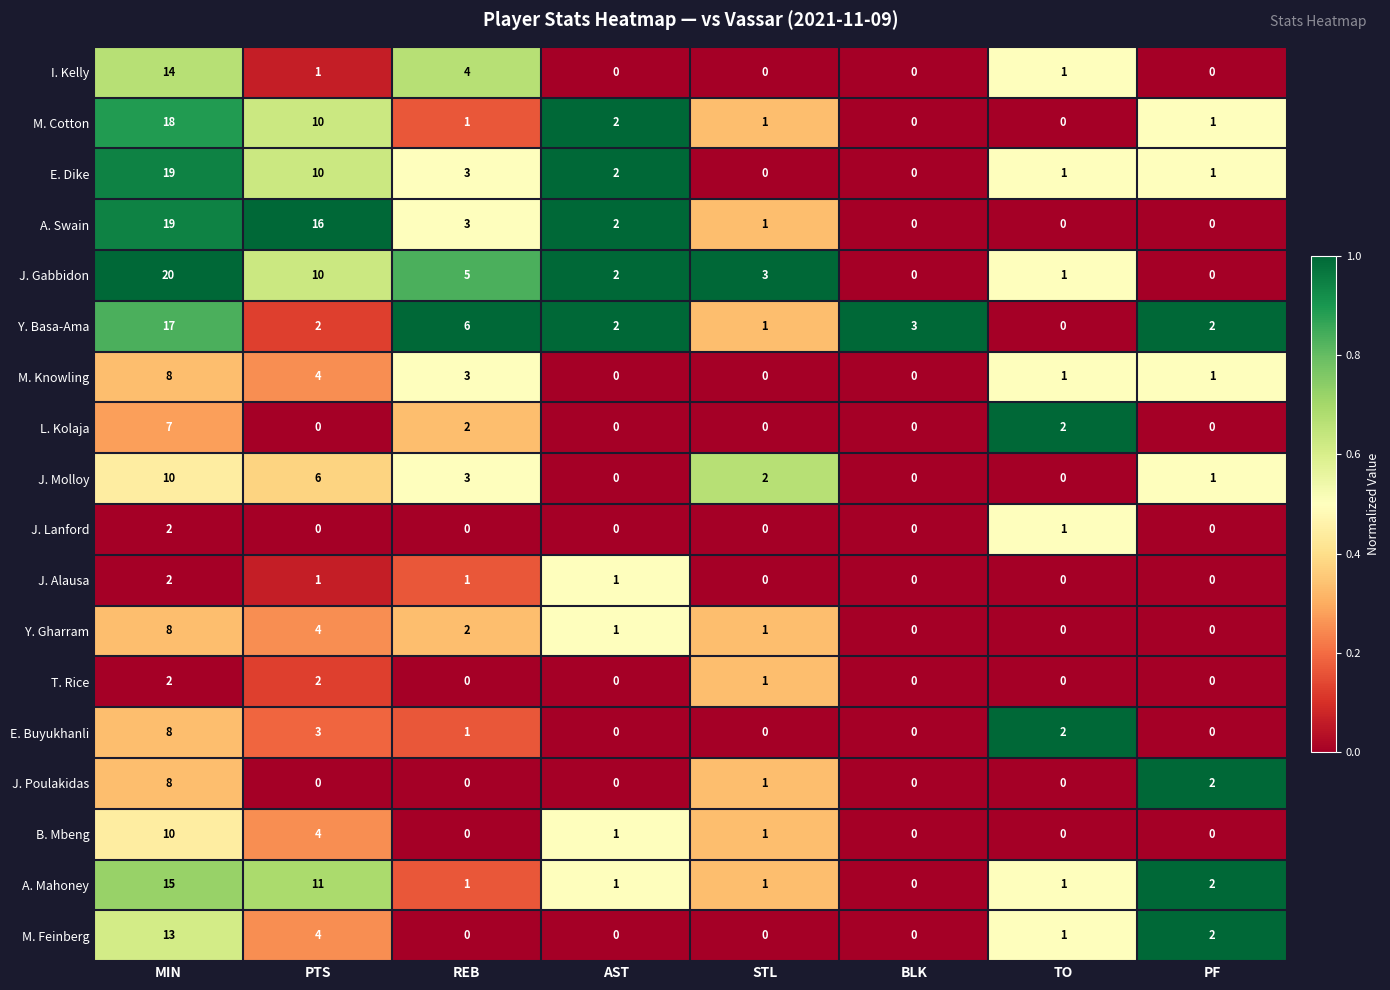

At how many categories does at least one series exceed 0?

8